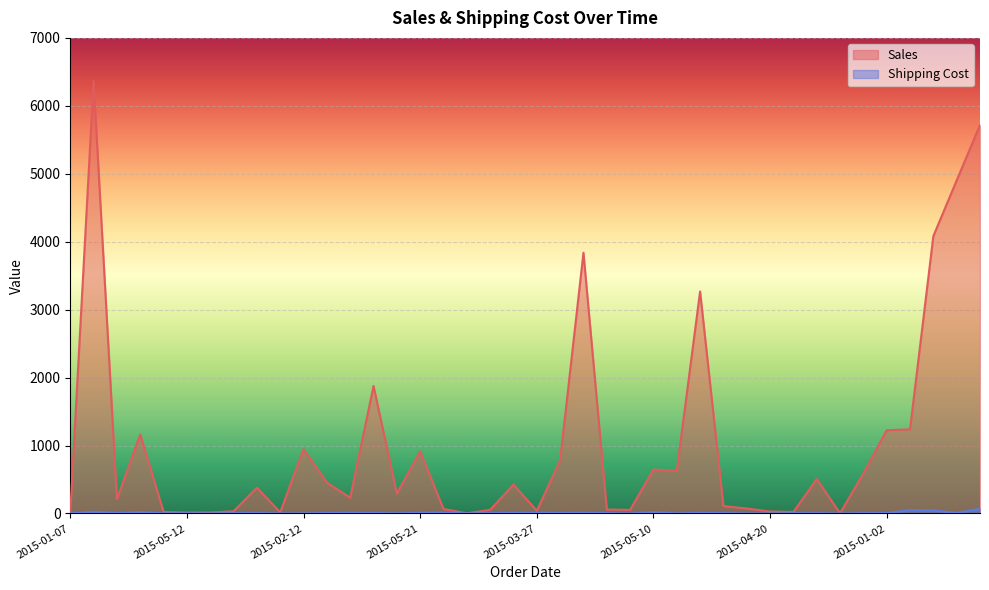

True or false: Sales and Shipping Cost intersect in this chart.

False